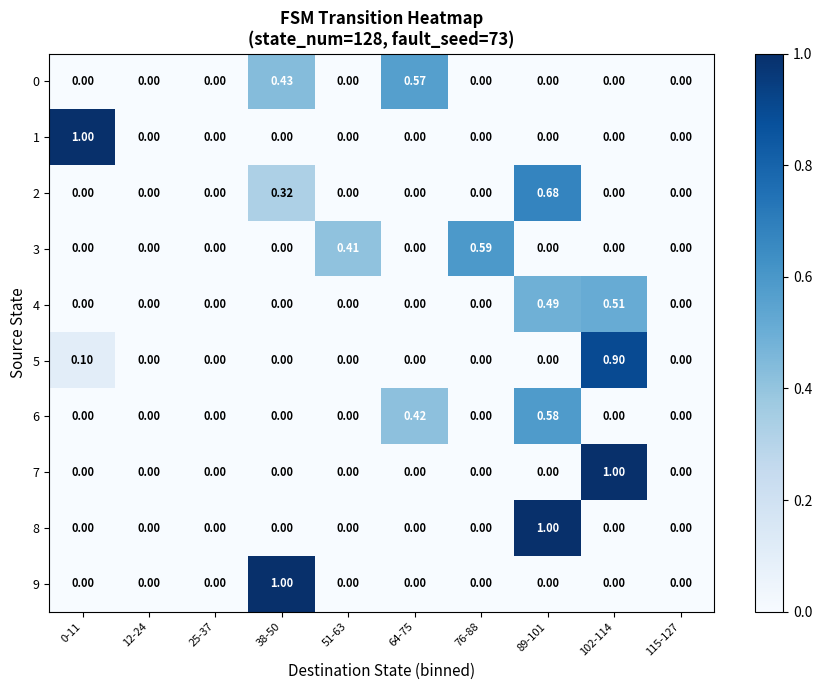

Which series has the widest spread of values?

1